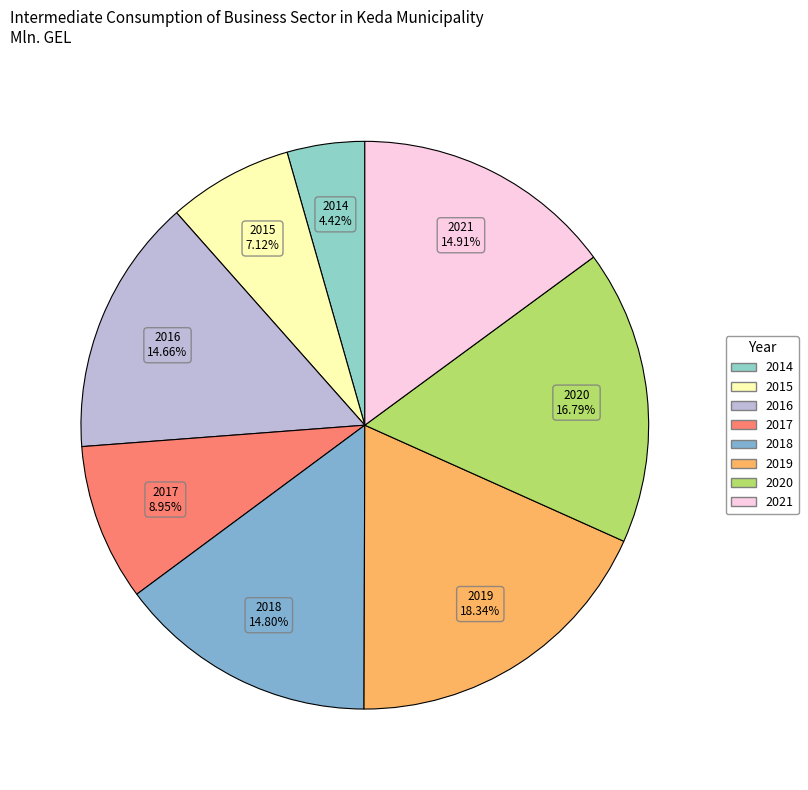

What is the ratio of the value at 2017 to the value at 2016?

0.6